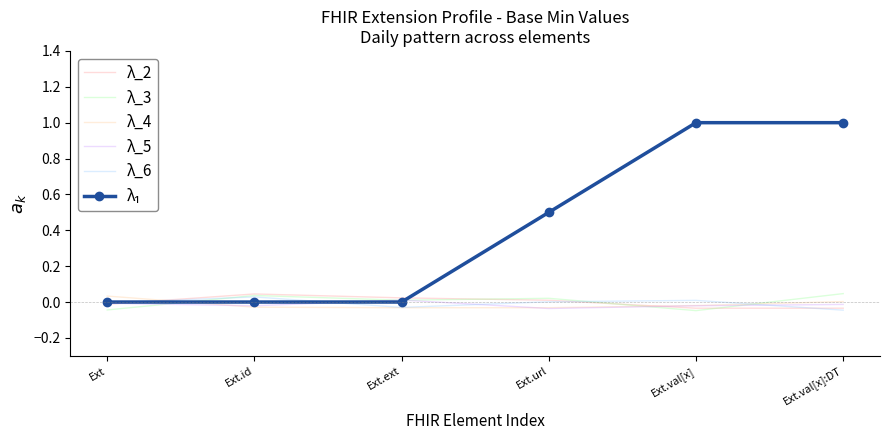

The λ_6 series shows -0.0 at Ext.val[x]:DT. True or false?

True